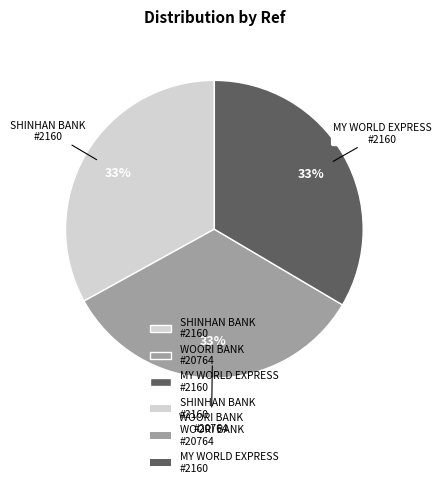

Count the number of slices in the pie.

3